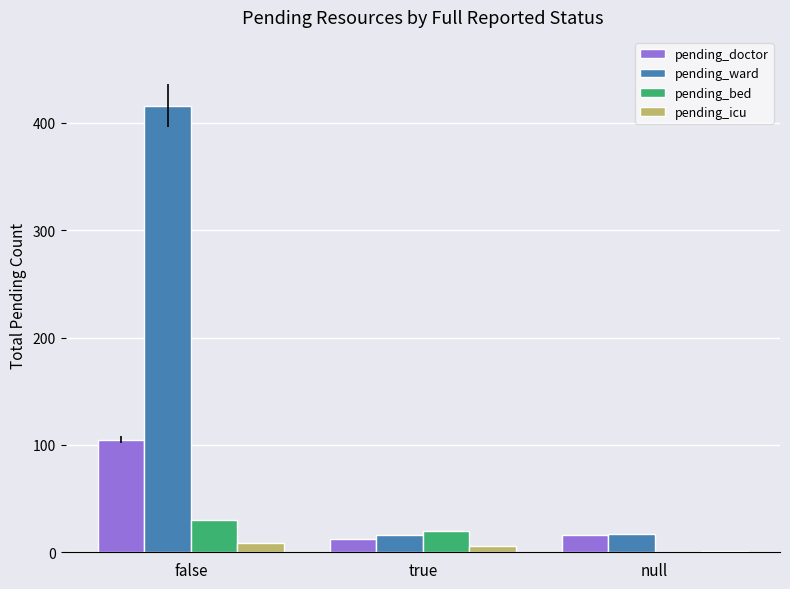

What is the greatest value displayed?

416